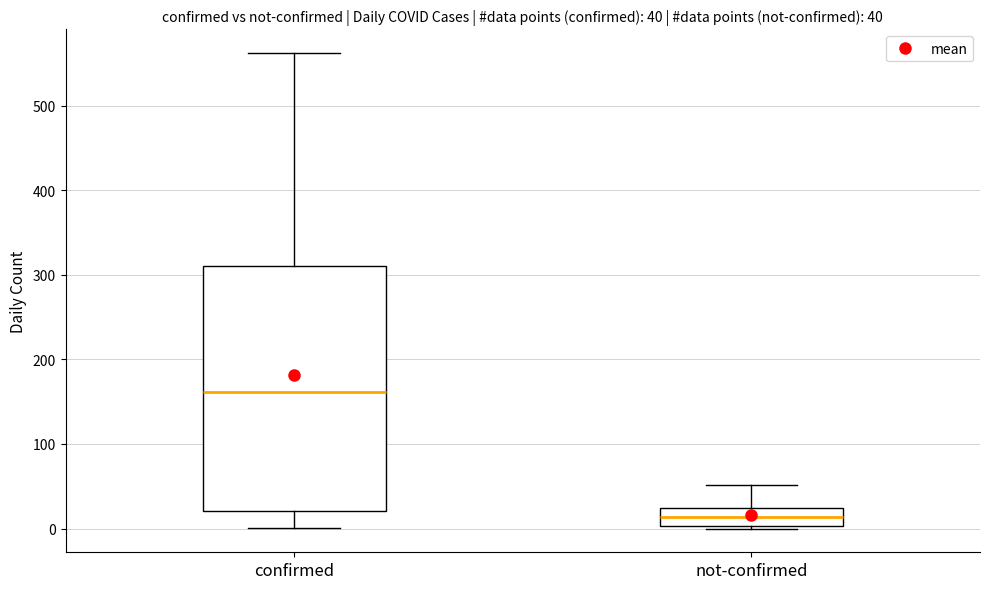

Which box is the tallest, from its lower edge to its upper edge?

confirmed